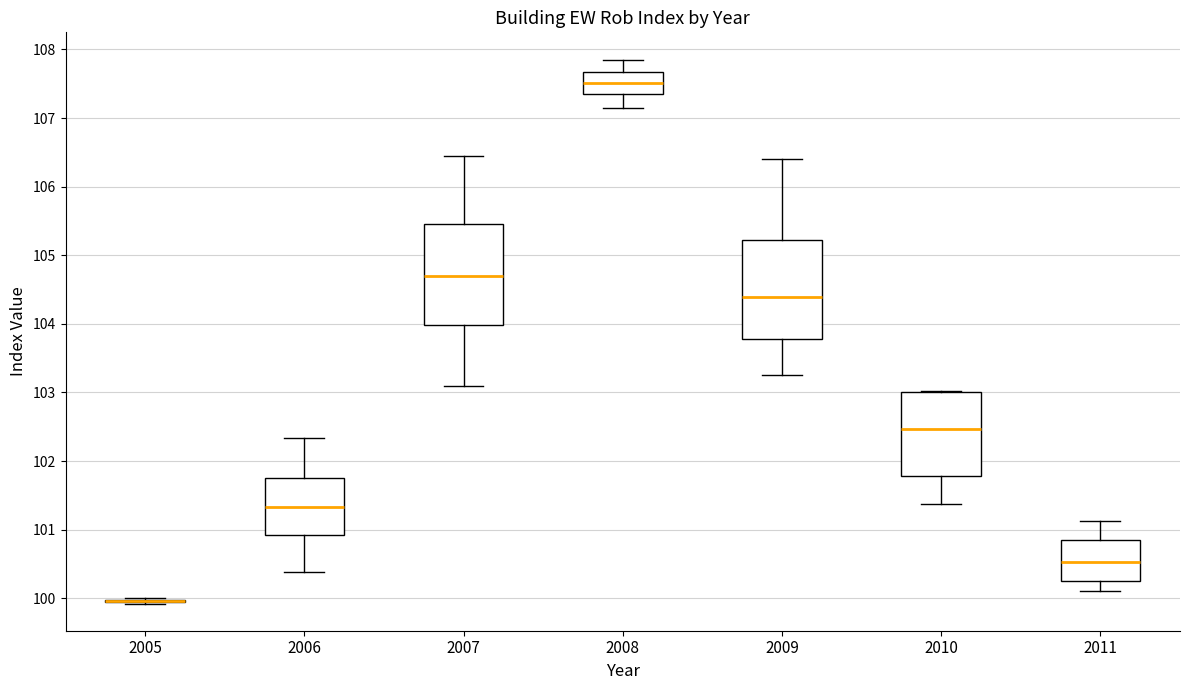

Reading left to right, transcribe this box plot: for each box, give where its median line is, the range the box spans, and where its two whiskers end, as read against the y-axis. The values are not printed on the chart, so give them approximately, as read against the axis.

2005: box collapsed to a line at 100.0, whiskers 99.9 to 100.0
2006: median 101.3, box 100.9 to 101.7, whiskers 100.4 to 102.3
2007: median 104.7, box 104.0 to 105.5, whiskers 103.1 to 106.4
2008: median 107.5, box 107.3 to 107.7, whiskers 107.1 to 107.9
2009: median 104.4, box 103.8 to 105.2, whiskers 103.3 to 106.4
2010: median 102.5, box 101.8 to 103.0, whiskers 101.4 to 103.0
2011: median 100.5, box 100.3 to 100.9, whiskers 100.1 to 101.1